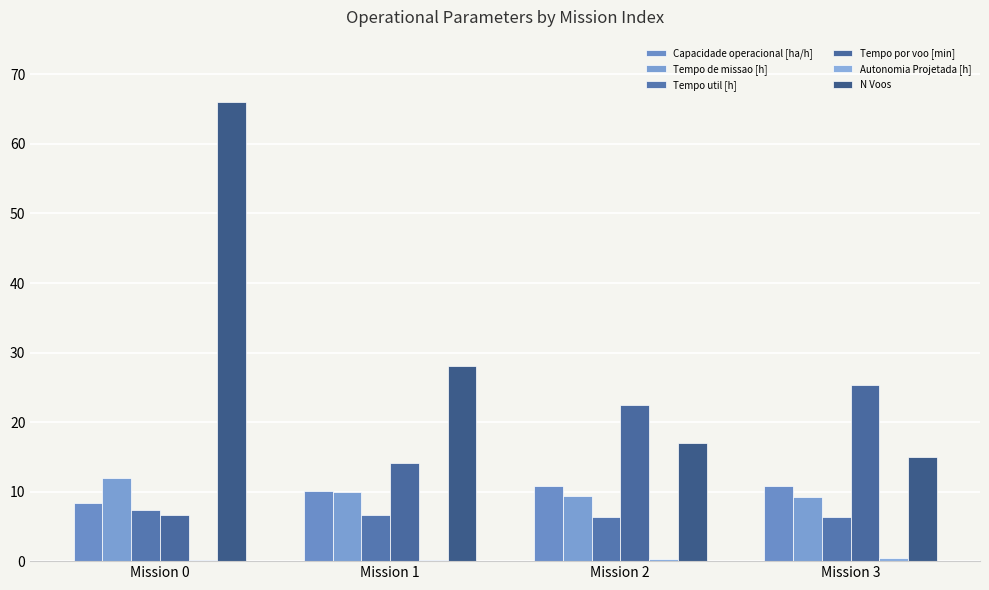

Are the bars grouped side by side (vs. stacked)?

Yes